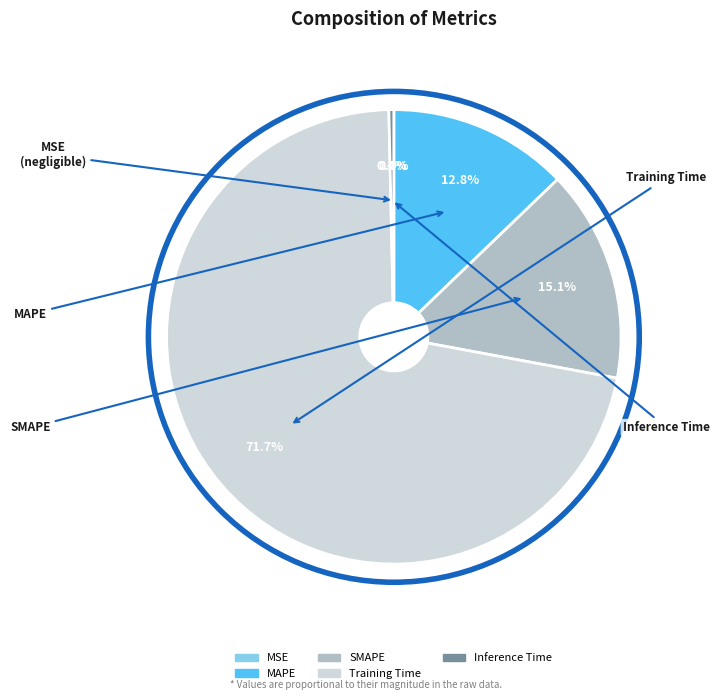

To the nearest percent, what percentage of the pie is SMAPE?

15%